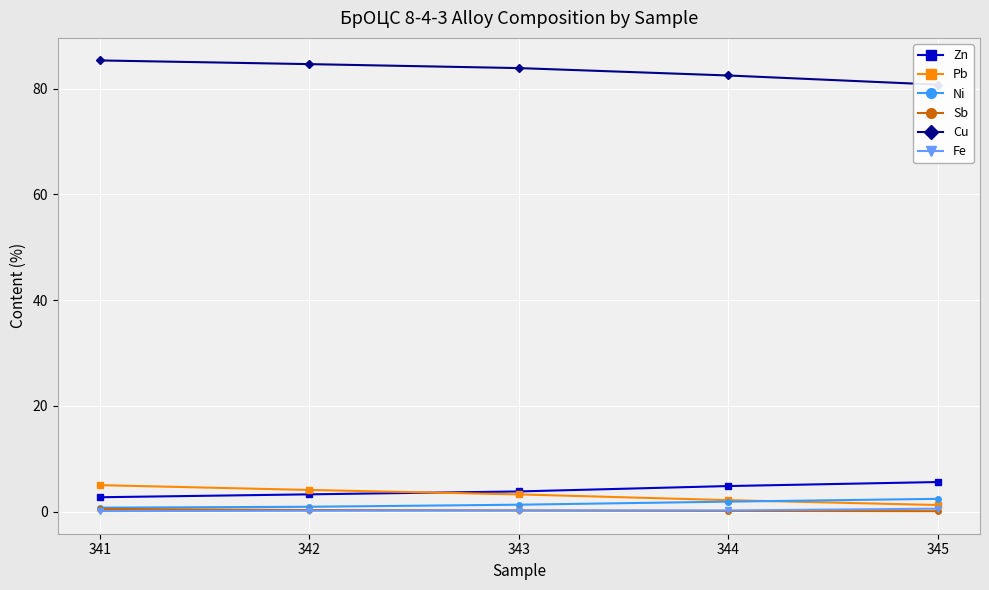

How many values in the Zn series are below 3?

1